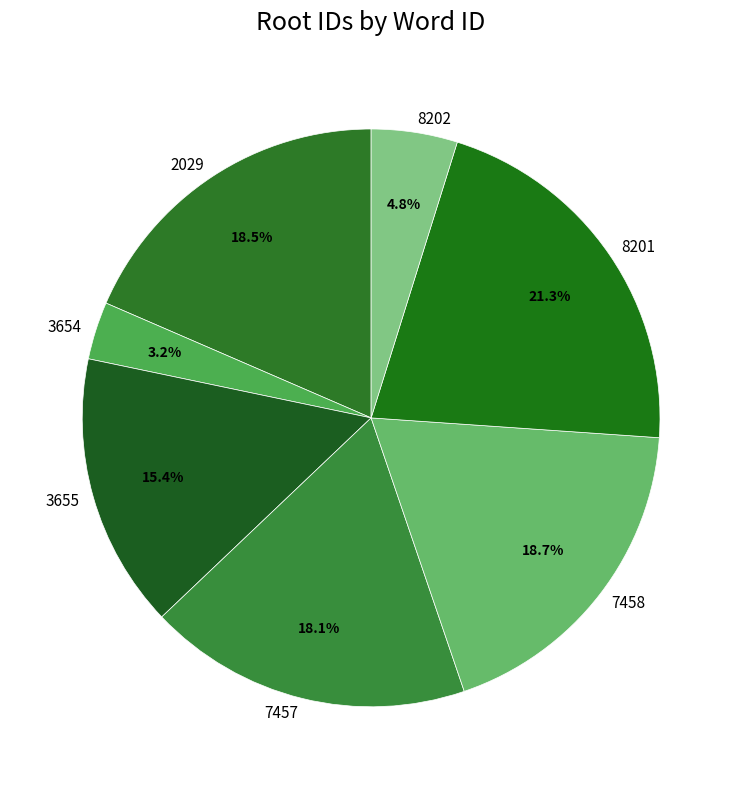

Which slice is the smallest?

3654